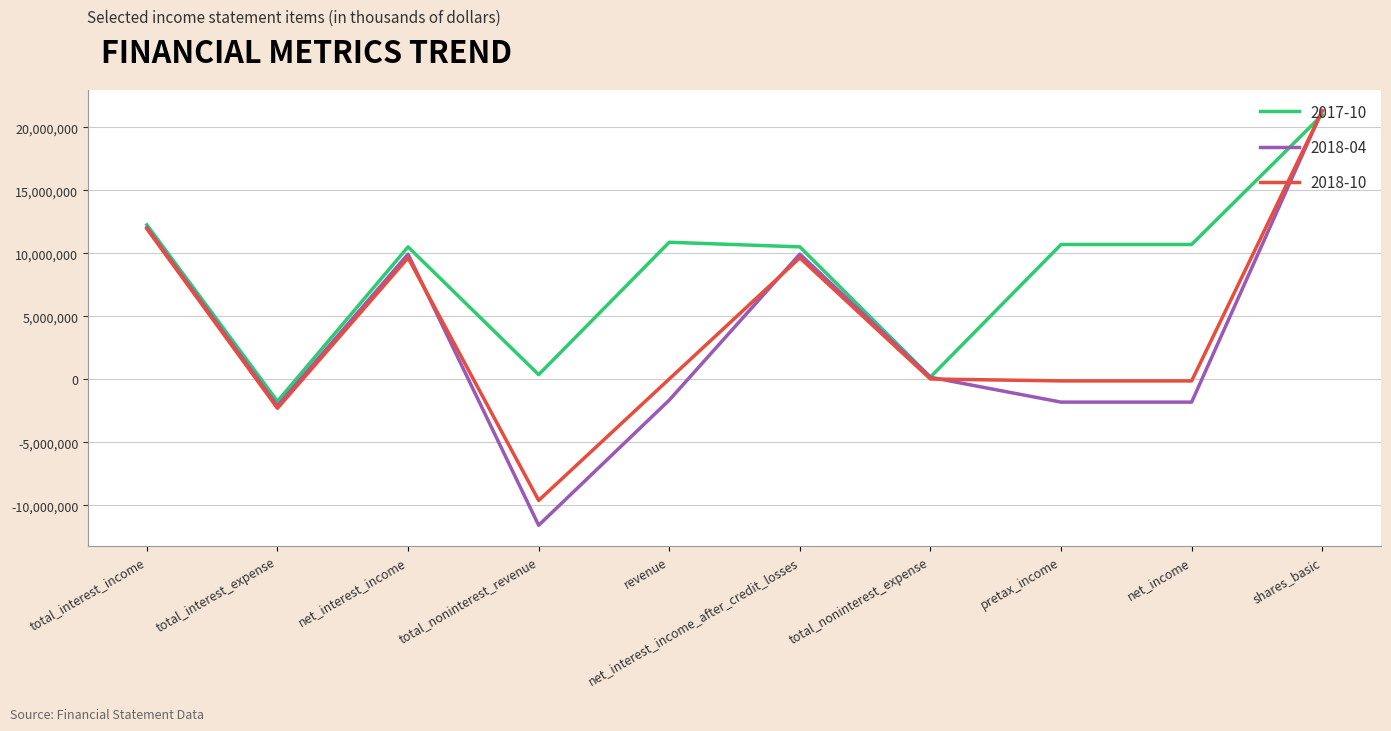

What is the total value across all series at net_income?

8758000